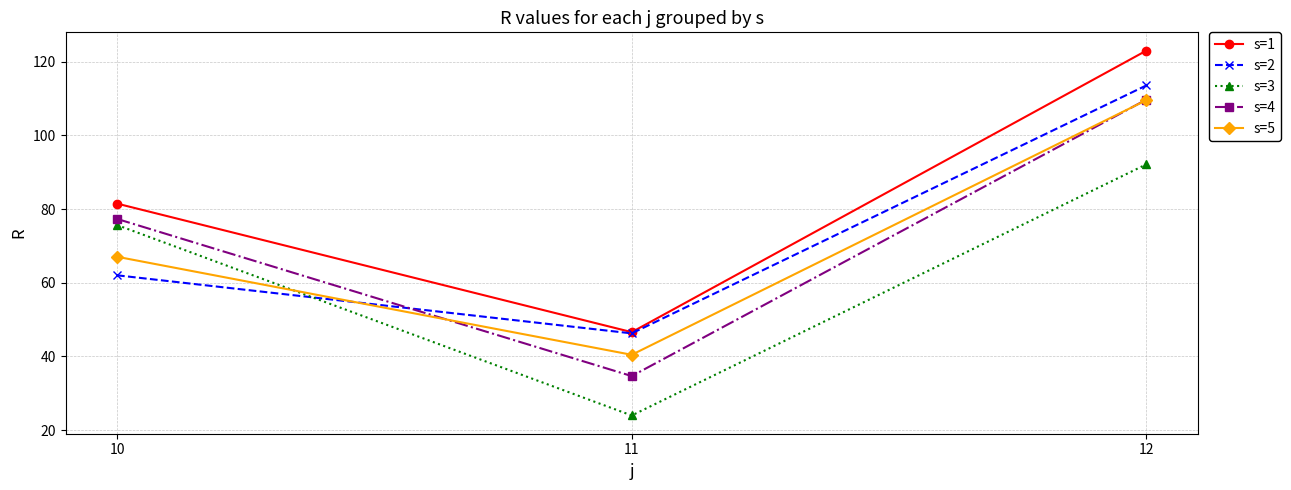

What is the spread (max minus min) of values at 12?

30.9